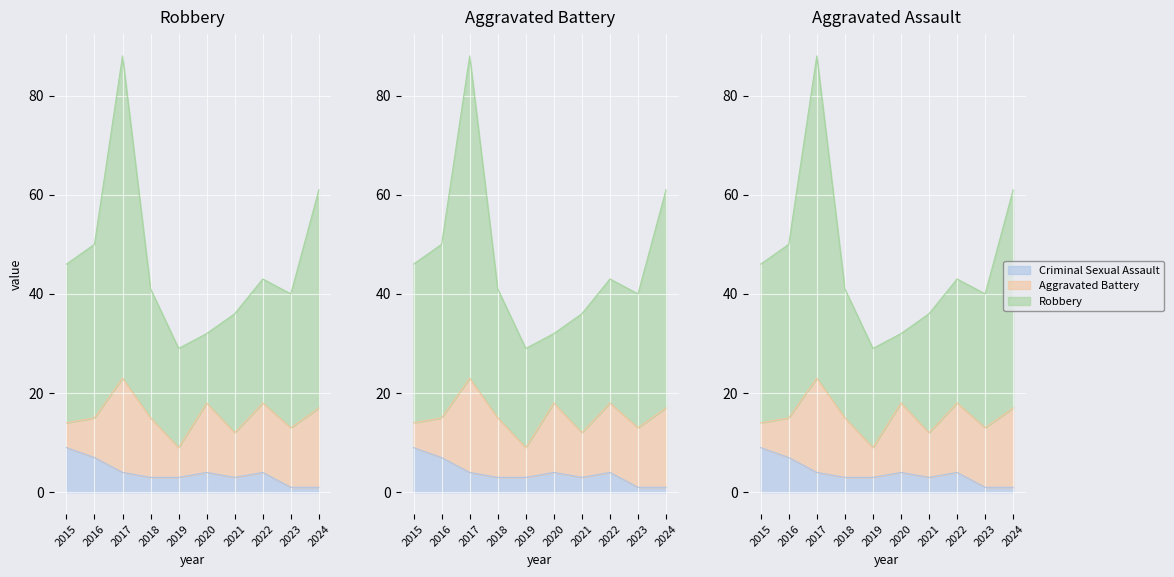

What is the value of the Criminal Sexual Assault point at the 7th from the left?

3